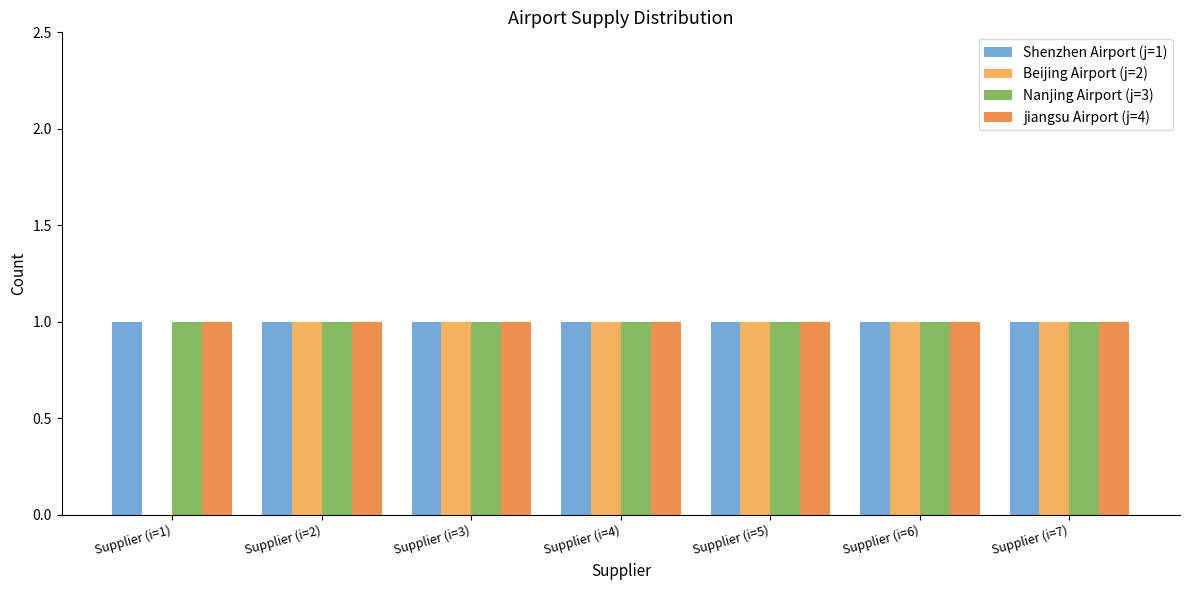

The value of Shenzhen Airport (j=1) at Supplier (i=7) is 1. True or false?

True